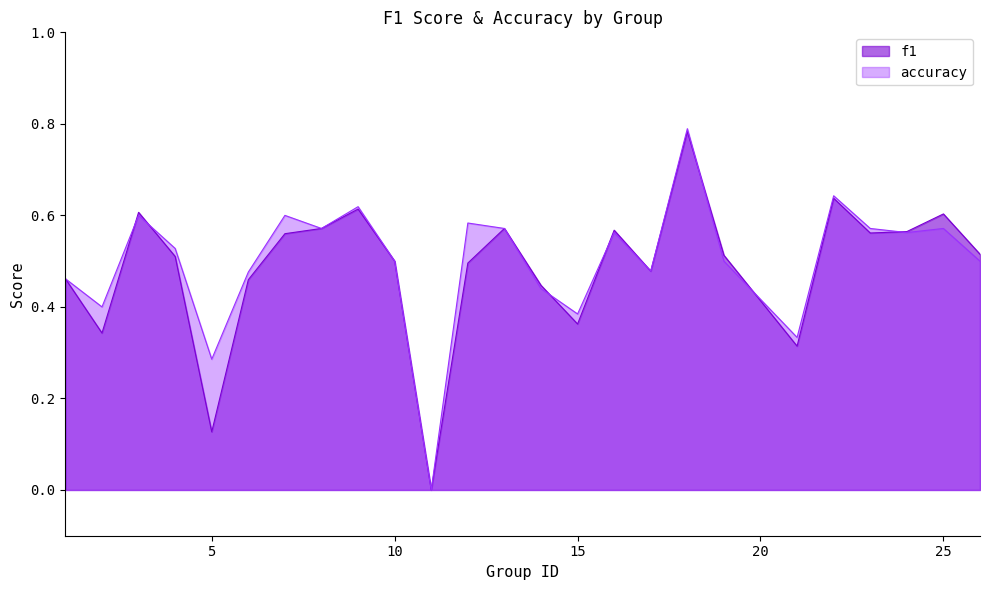

Where is the first local maximum for f1?

3